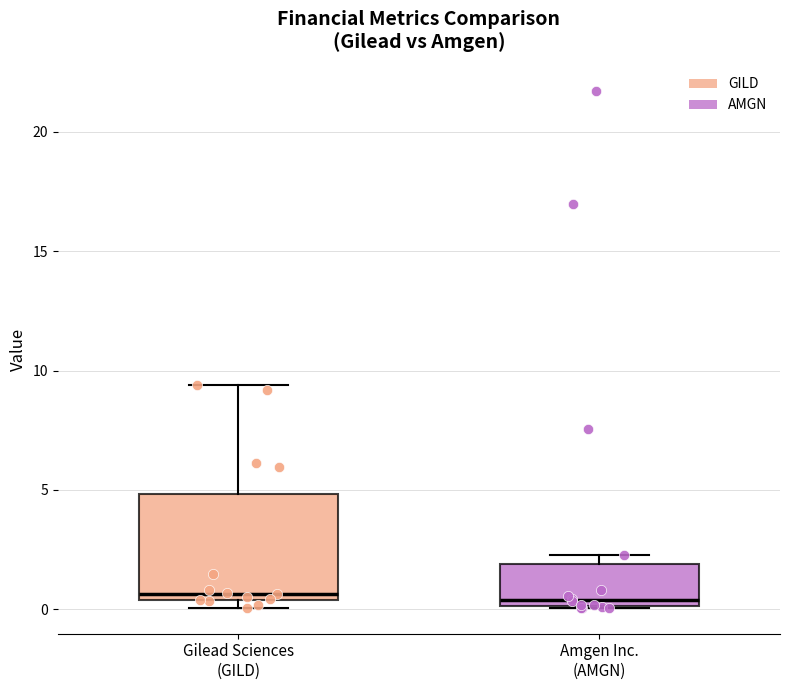

Where does the upper whisker of the box for Gilead Sciences (GILD) end on the y-axis? The values are not printed on the chart, so give them approximately, as read against the axis.

9.5